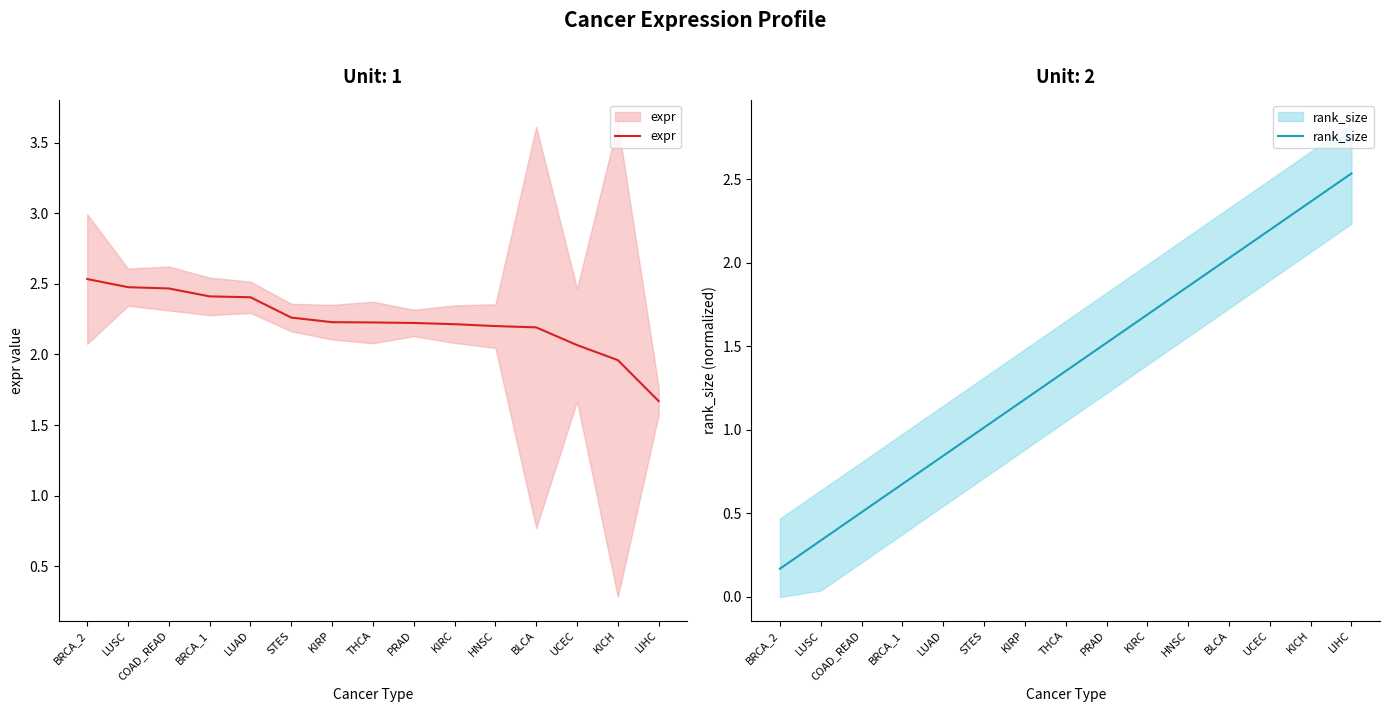

Rank the series at UCEC from lowest to highest value.

expr, rank_size